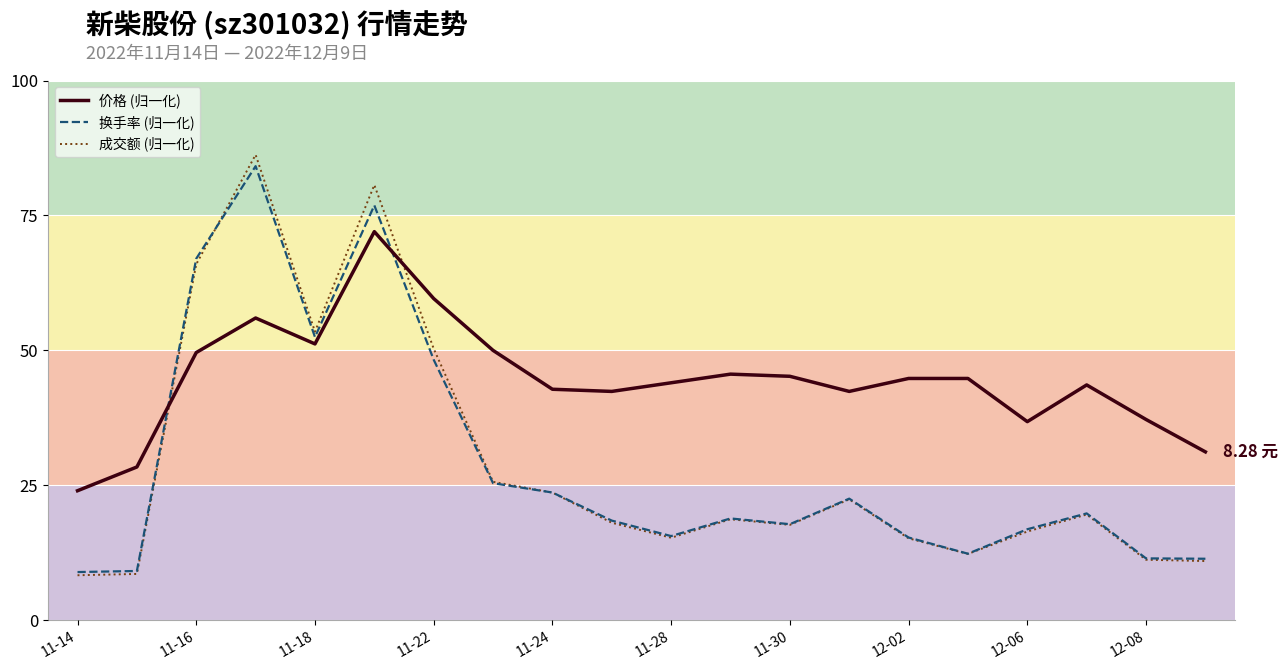

How many interior local peaks does the 成交额 (归一化) series have?

5